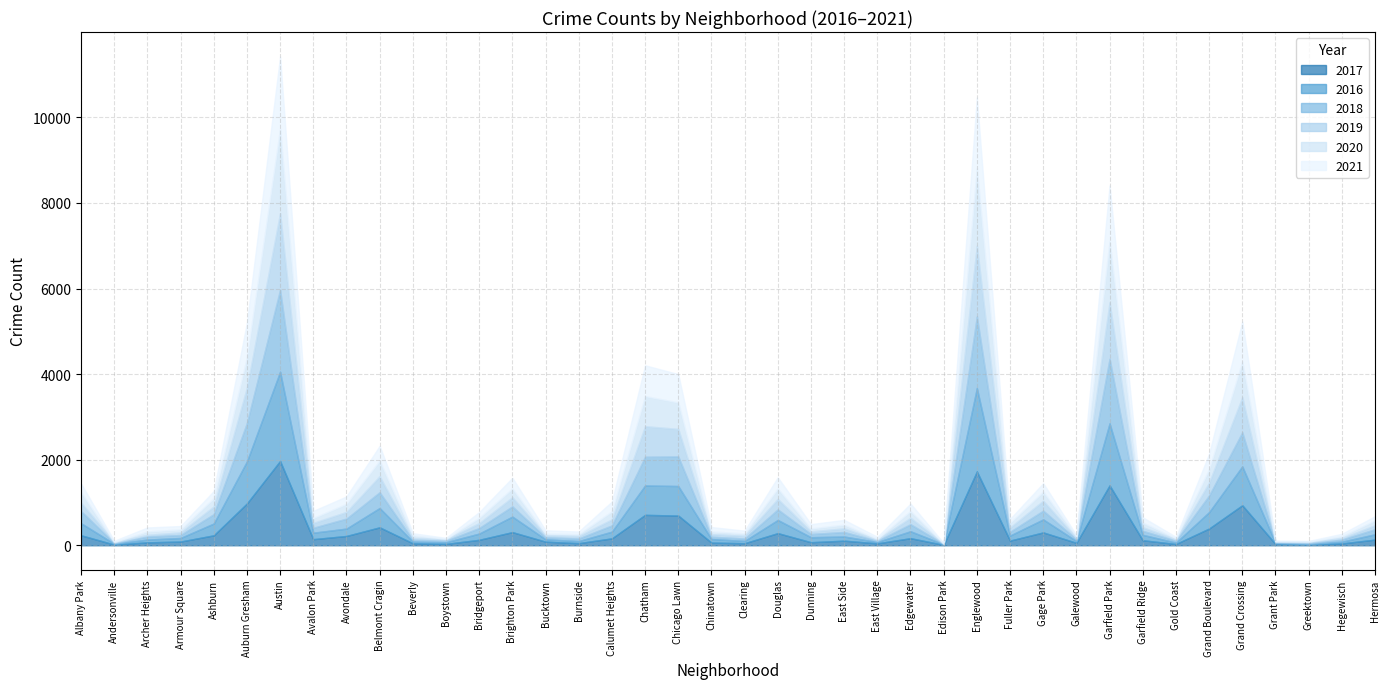

Reading right to left, transcribe all the data shown in this chart.

2017: 133	43	20	30	936	392	31	118	1401	58	301	110	1727	12	166	46	108	72	284	49	63	695	711	162	50	85	308	128	33	47	420	218	143	1971	978	233	88	69	17	234
2016: 124	42	11	26	908	384	33	126	1449	42	304	118	1948	12	162	32	97	117	308	54	84	690	687	157	49	55	363	146	39	40	451	172	151	2086	983	276	83	65	20	282
2018: 117	49	24	15	795	388	43	93	1508	41	204	87	1671	9	164	26	105	74	246	55	52	691	670	145	60	47	239	129	34	41	368	233	115	1911	898	218	69	69	18	281
2019: 93	34	22	18	820	301	32	83	1317	28	232	101	1654	8	150	27	85	61	245	64	61	643	714	142	55	45	212	115	33	42	375	156	114	1792	826	180	61	41	18	199
2020: 115	46	12	7	829	313	28	110	1429	43	212	112	1802	5	157	24	85	69	243	56	63	619	703	185	47	41	204	124	14	62	365	189	113	1967	708	193	70	78	8	246
2021: 97	54	14	15	942	362	31	123	1304	25	198	89	1661	6	175	43	113	101	263	64	103	662	721	231	60	77	252	134	21	50	344	174	168	1696	811	169	79	94	25	203